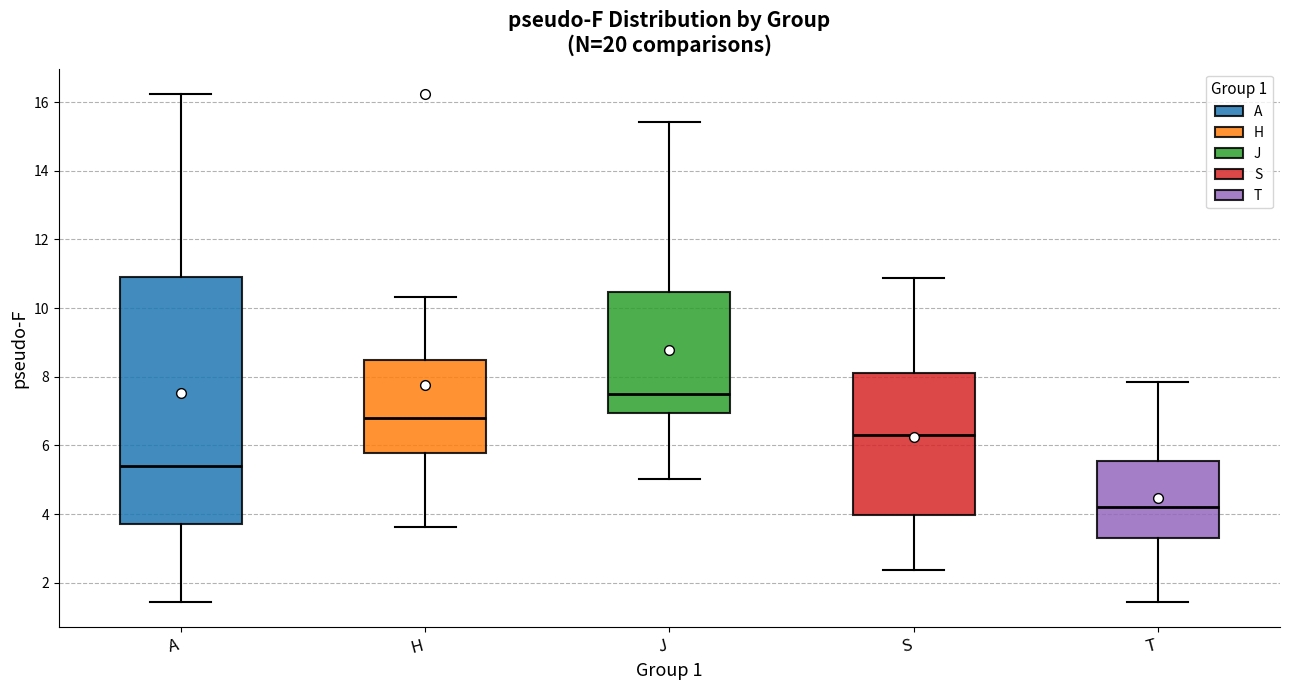

Where does the median line of the box for S sit on the y-axis? The values are not printed on the chart, so give them approximately, as read against the axis.

6.2